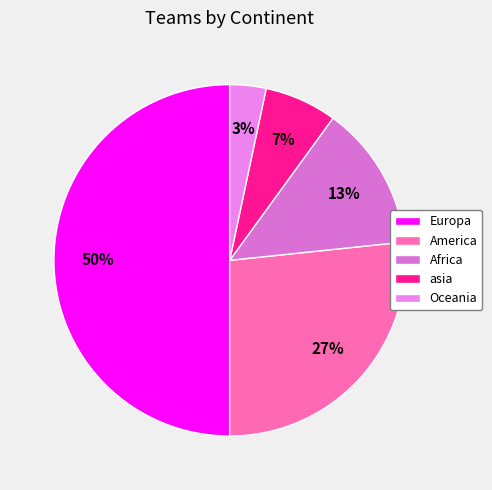

Do Africa and asia together represent more than half of the pie?

No